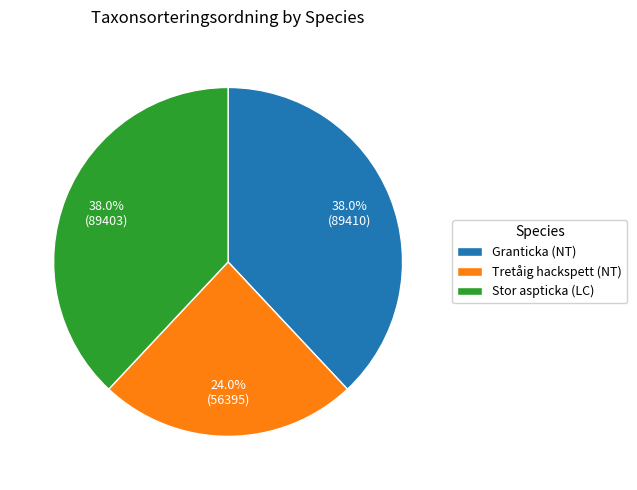

To the nearest percent, what portion does Stor aspticka (LC) represent?

38%